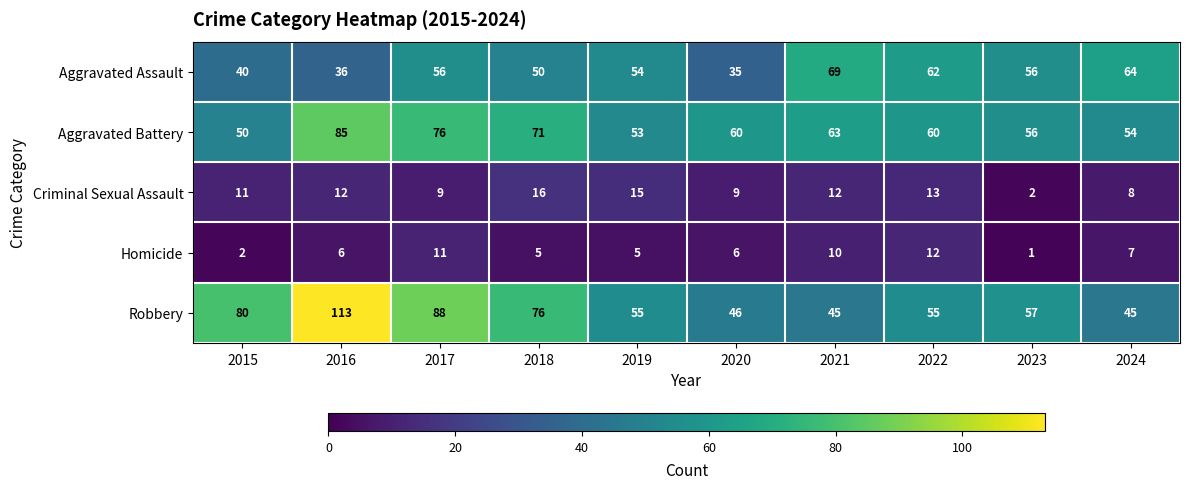

True or false: Criminal Sexual Assault has a value of 16 at 2018.

True